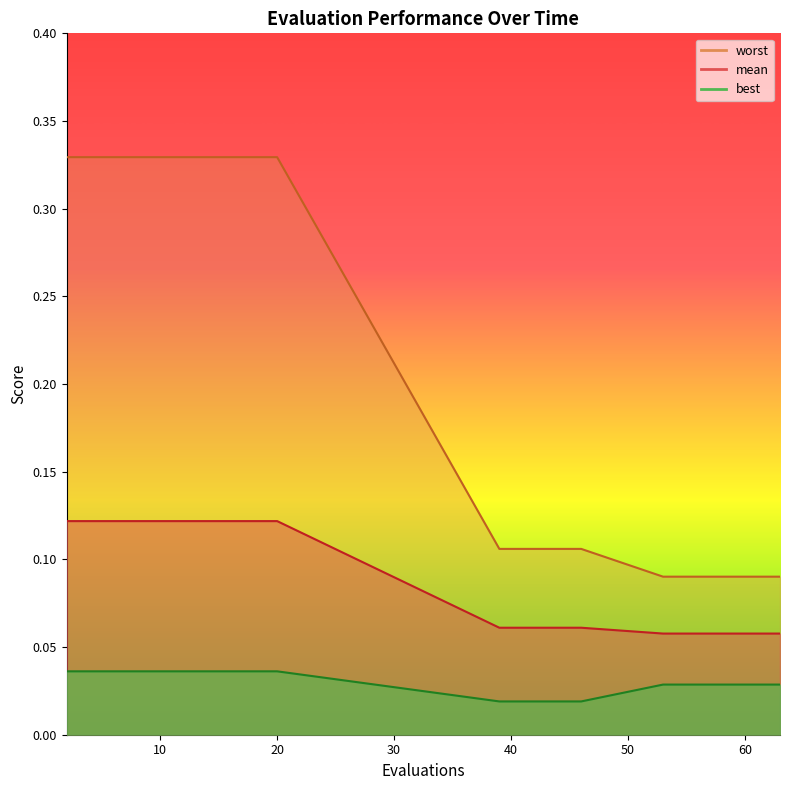

Reading left to right, transcribe all the data shown in this chart.

mean: 2=0.1	4=0.1	6=0.1	8=0.1	10=0.1	12=0.1	14=0.1	16=0.1	18=0.1	20=0.1	39=0.1	41=0.1	43=0.1	46=0.1	53=0.1	55=0.1	57=0.1	59=0.1	61=0.1	63=0.1
best: 2=0.0	4=0.0	6=0.0	8=0.0	10=0.0	12=0.0	14=0.0	16=0.0	18=0.0	20=0.0	39=0.0	41=0.0	43=0.0	46=0.0	53=0.0	55=0.0	57=0.0	59=0.0	61=0.0	63=0.0
worst: 2=0.3	4=0.3	6=0.3	8=0.3	10=0.3	12=0.3	14=0.3	16=0.3	18=0.3	20=0.3	39=0.1	41=0.1	43=0.1	46=0.1	53=0.1	55=0.1	57=0.1	59=0.1	61=0.1	63=0.1